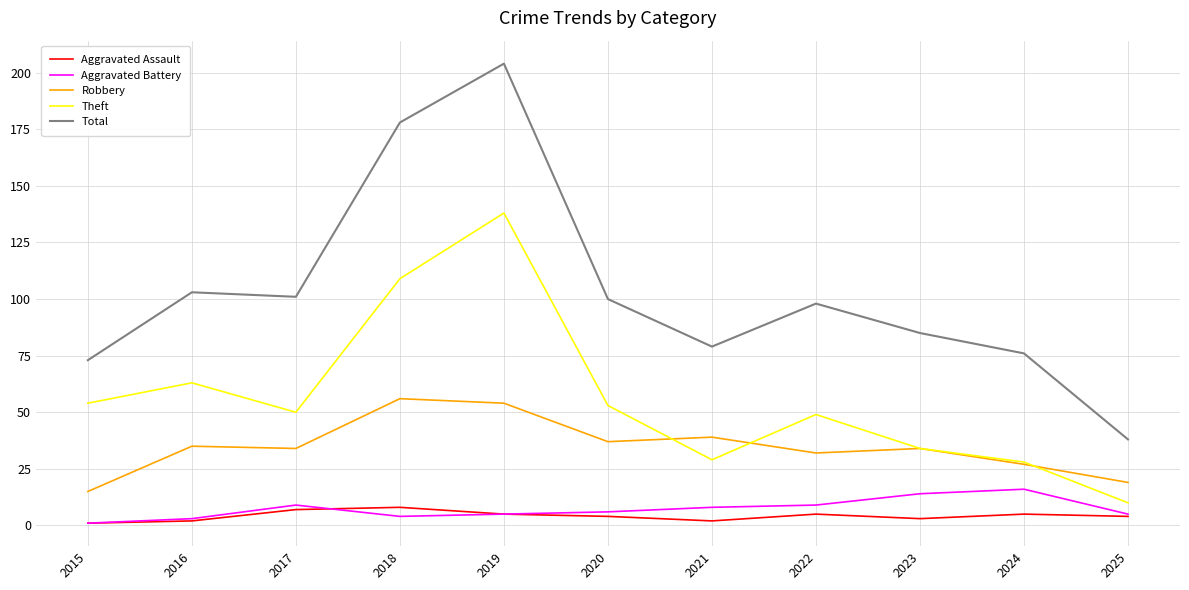

At which category does the chart reach its peak across all series?

2019